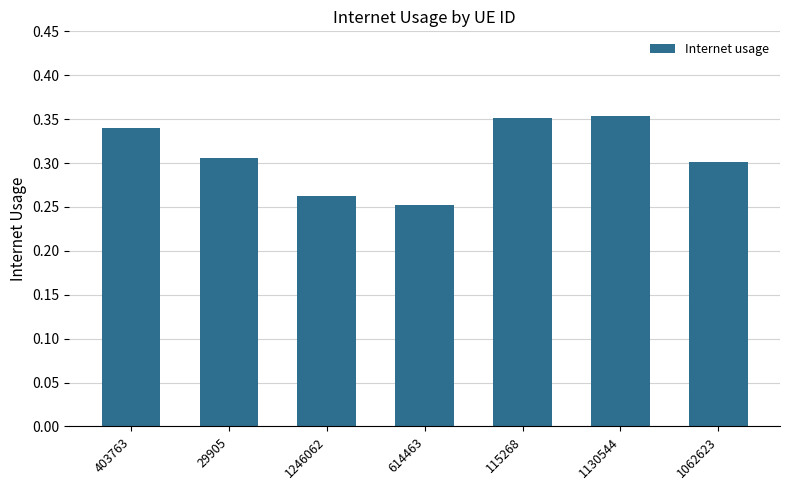

What is the sum of the values at 403763 and 1130544?

0.7